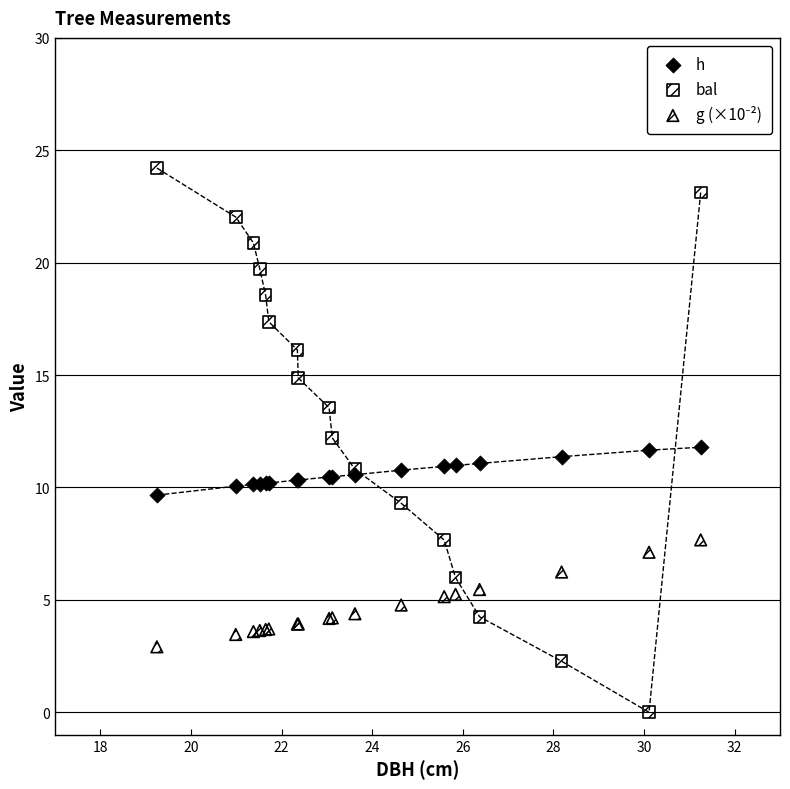

Which series has the widest spread of Y values?

bal